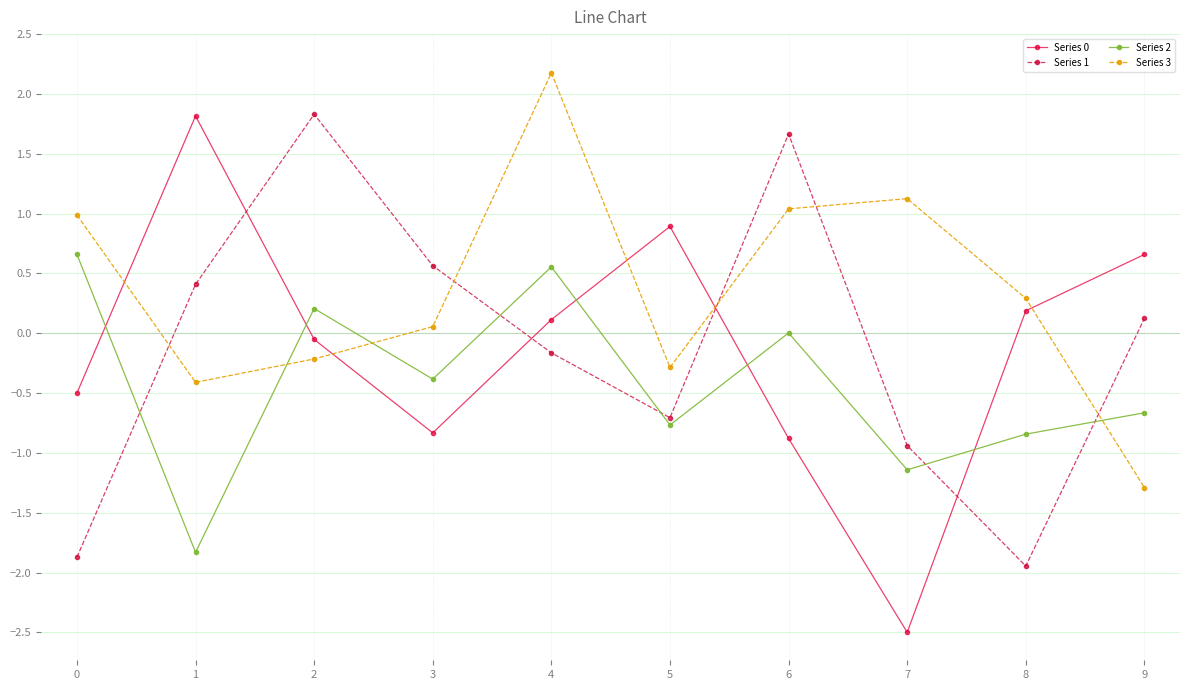

How many series are shown in this chart?

4